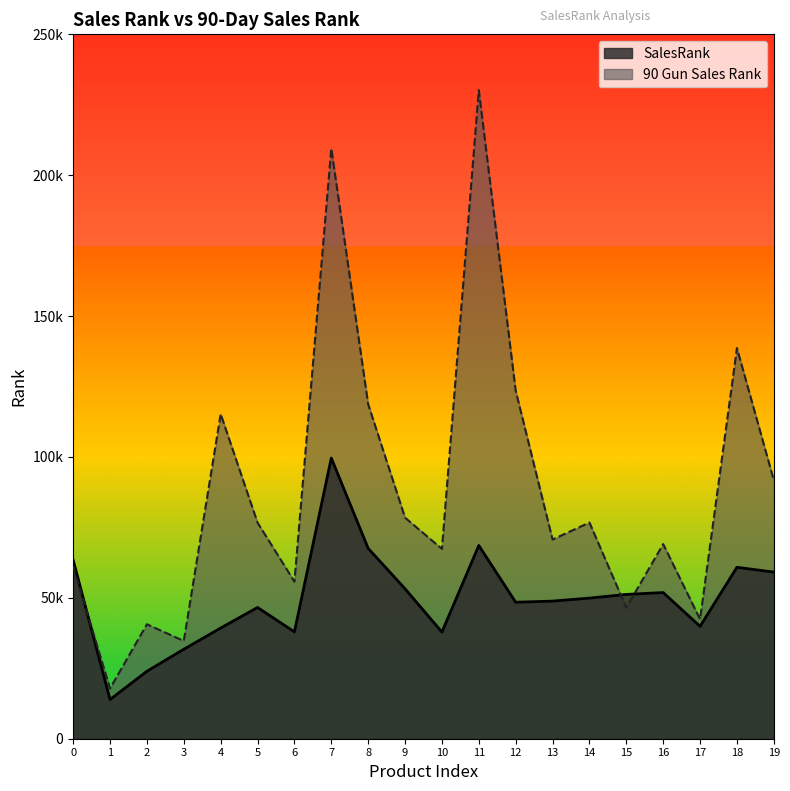

At which category does the chart reach its peak across all series?

11